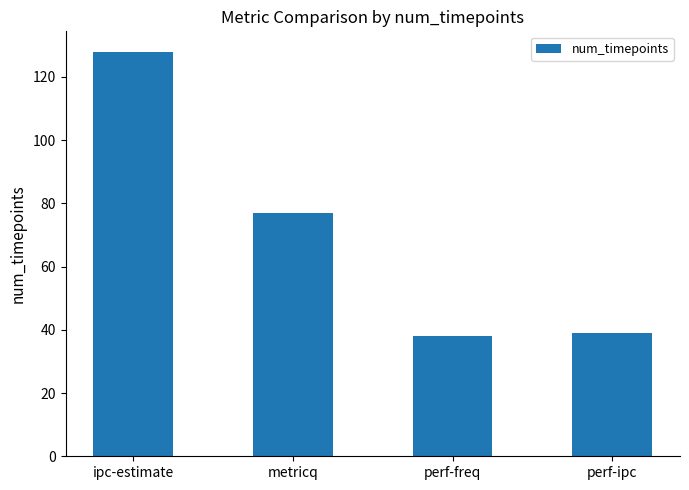

Reading left to right, list all the values displayed in this chart.

ipc-estimate=128	metricq=77	perf-freq=38	perf-ipc=39